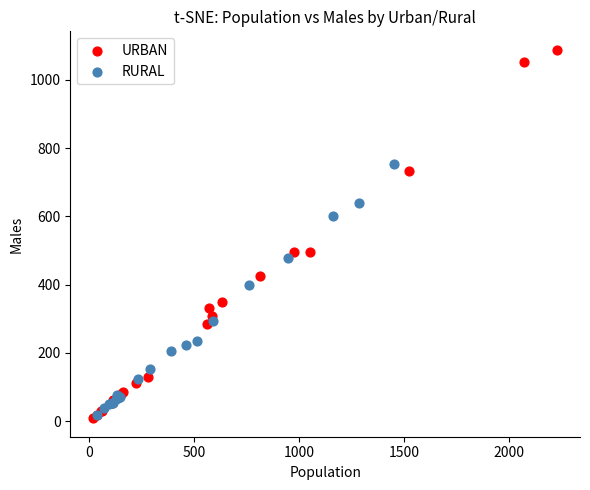

What are all the series names shown in the legend?

URBAN, RURAL